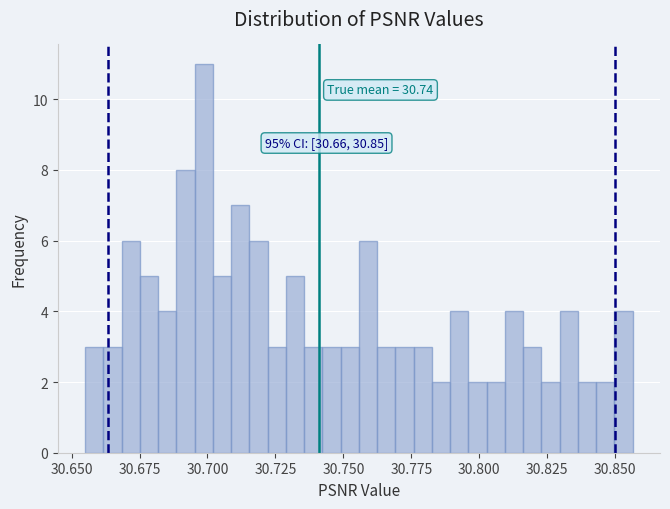

Read against the x-axis, roughly where is the centre of the tallest bar?

30.700